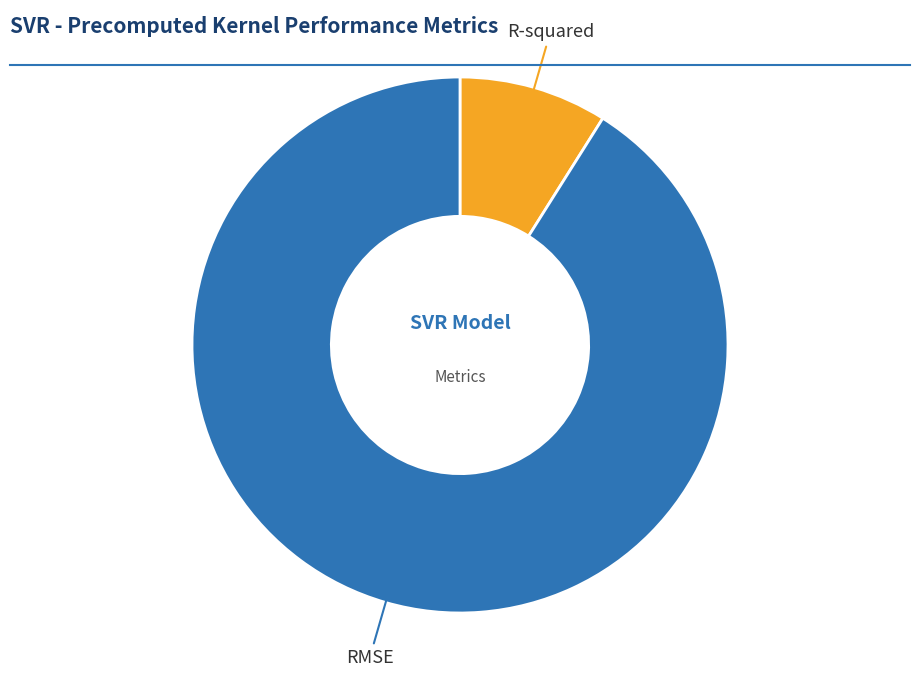

Is it true that R-squared is 9% of the pie?

True